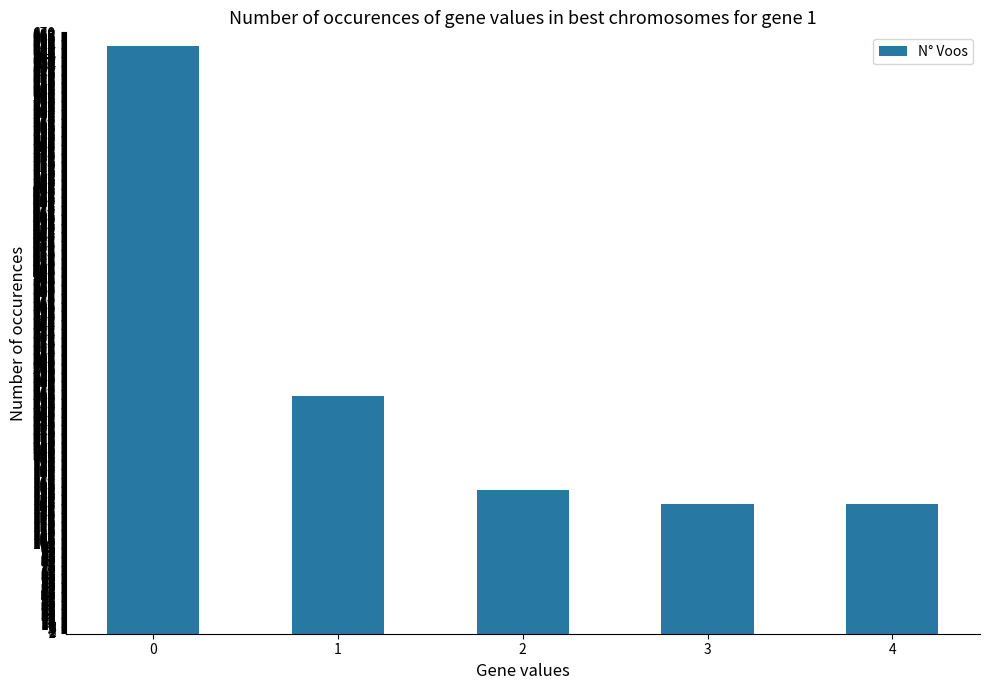

What is the value of the 2nd bar from the left?

265